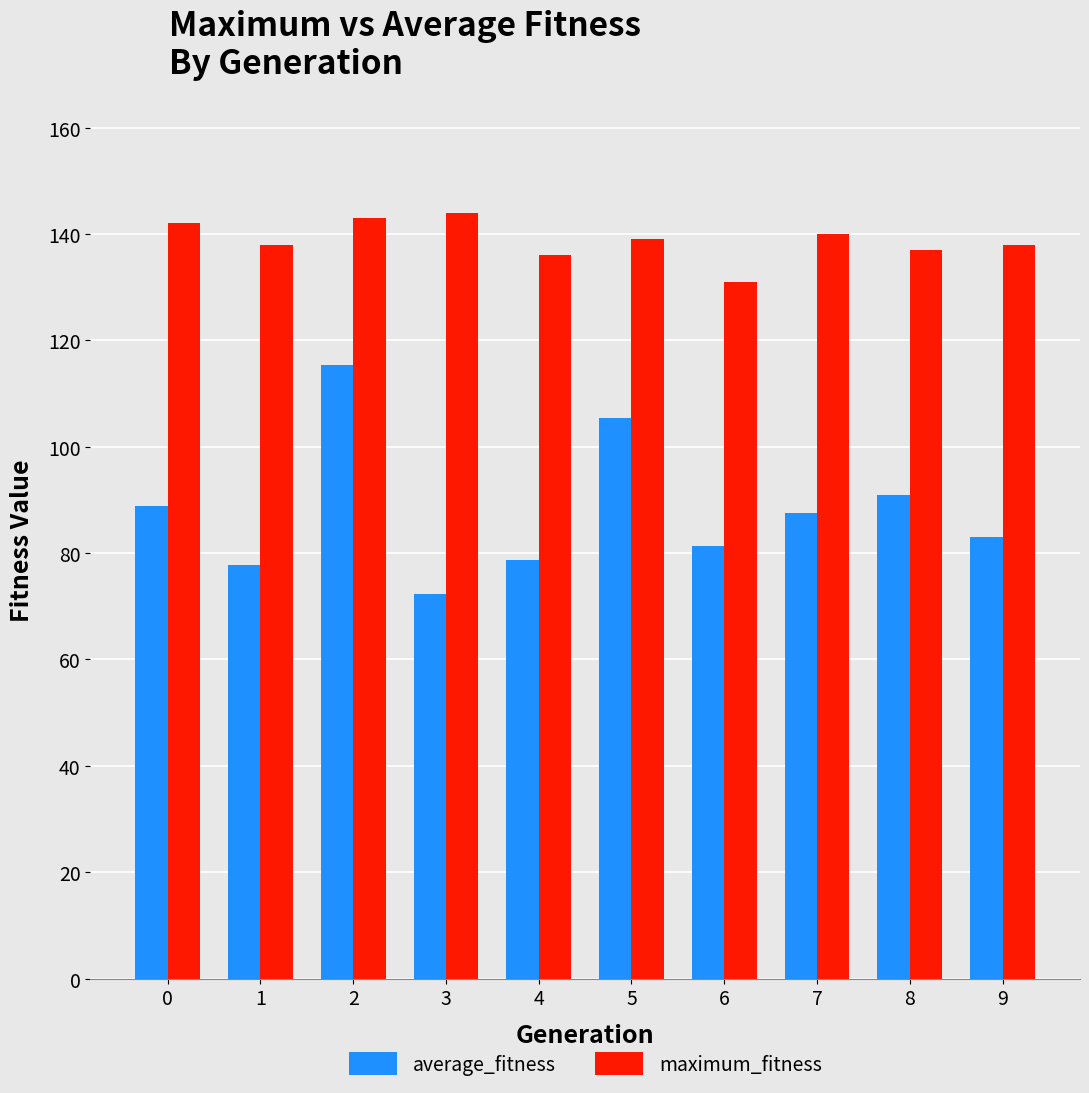

What are all the series names shown in the legend?

average_fitness, maximum_fitness